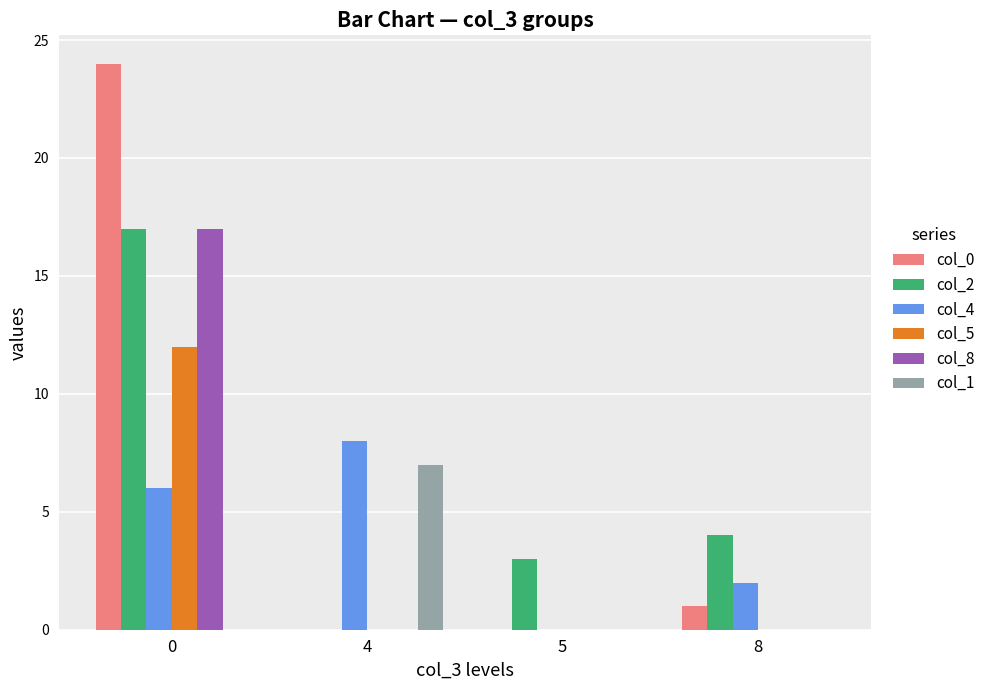

Which series has the largest range (max minus min)?

col_0